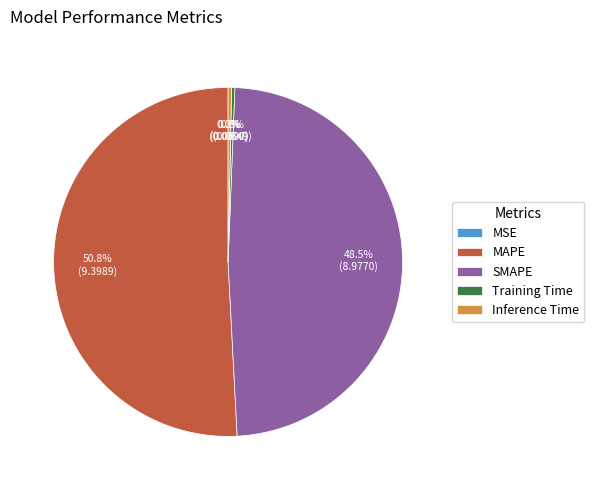

What percentage is NOT represented by SMAPE?

51.5%